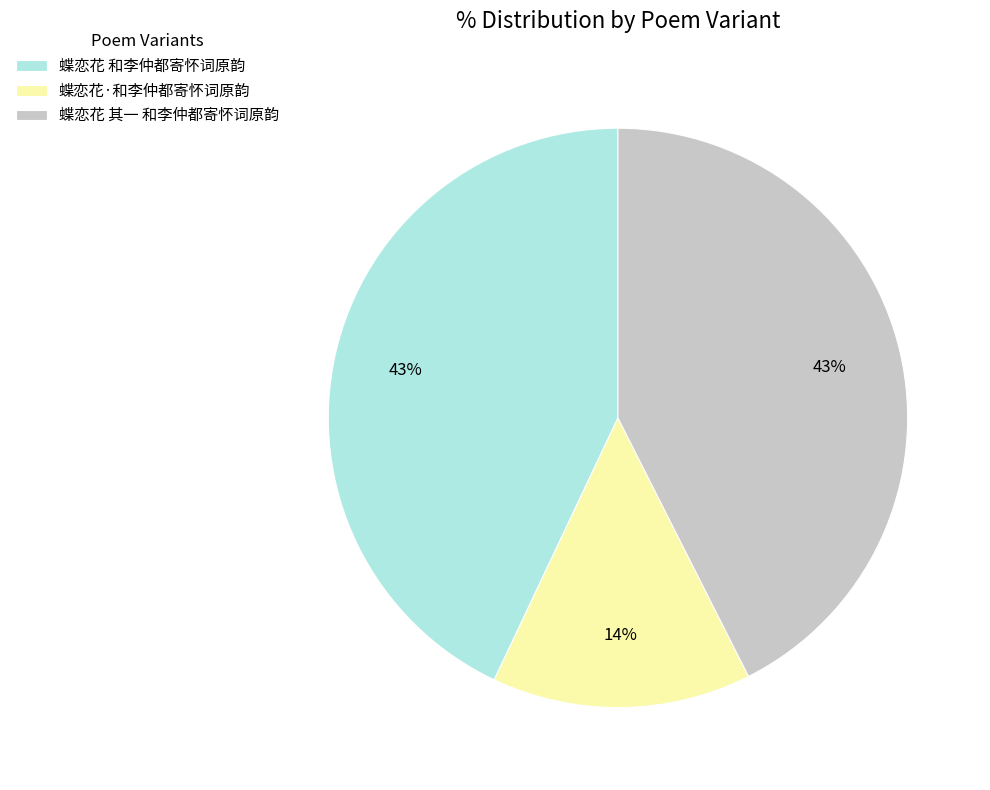

Is there a majority slice in this chart?

No